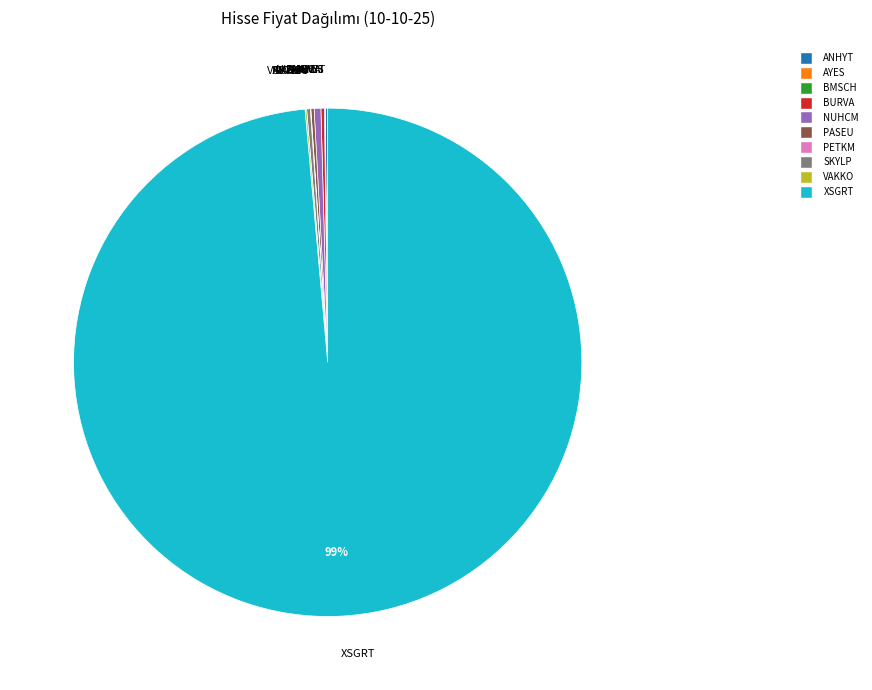

Which category accounts for the majority?

XSGRT